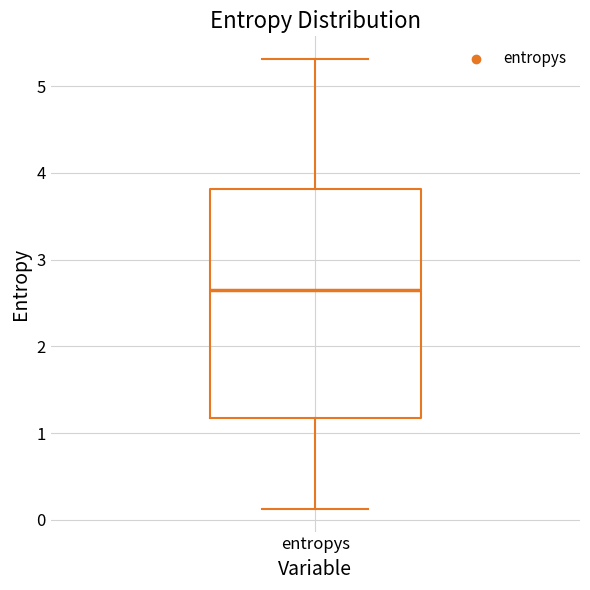

Transcribe this box plot: give where the median line is, the range the box spans, and where the two whiskers end, as read against the y-axis. The values are not printed on the chart, so give them approximately, as read against the axis.

median 2.6, box 1.2 to 3.8, whiskers 0.1 to 5.3